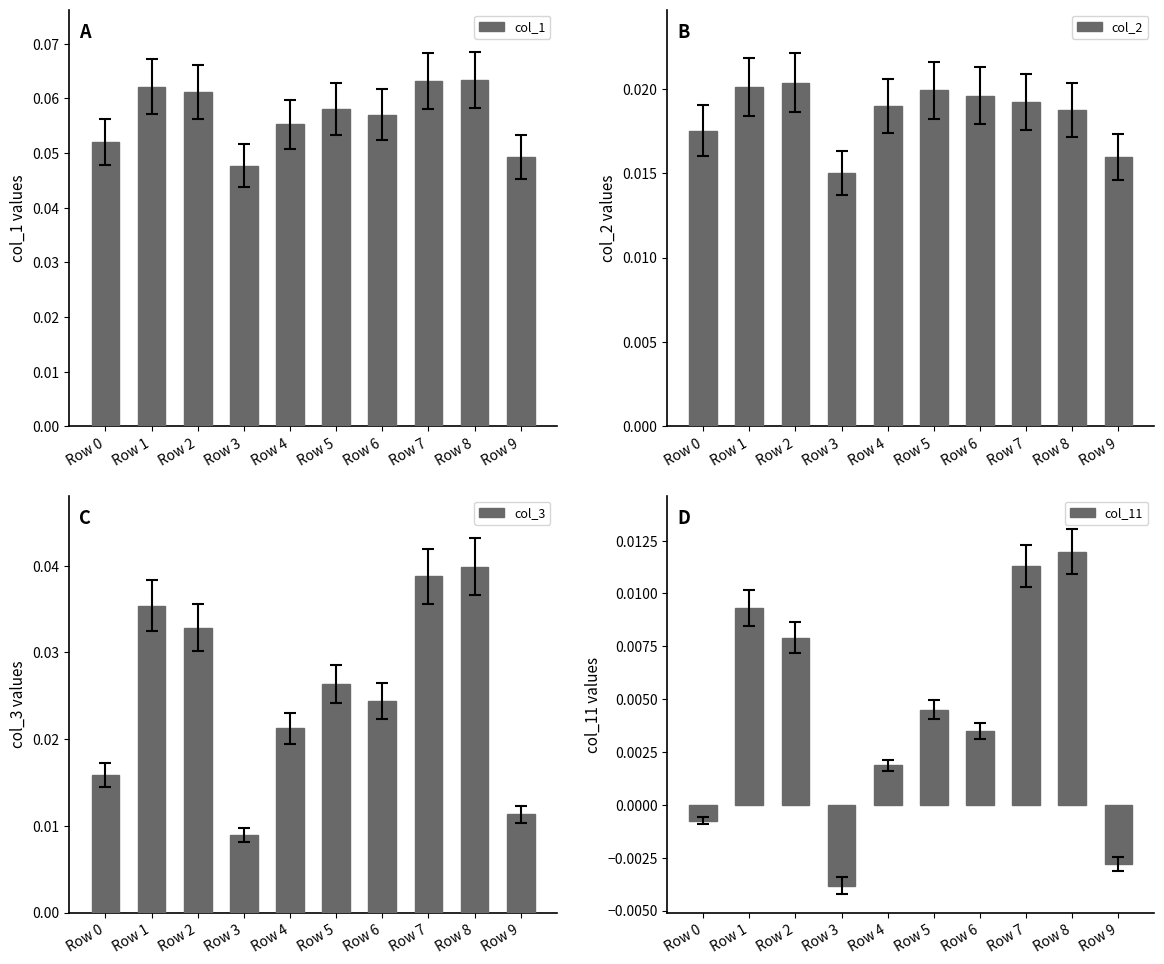

What is the spread (max minus min) of values at Row 6?

0.1